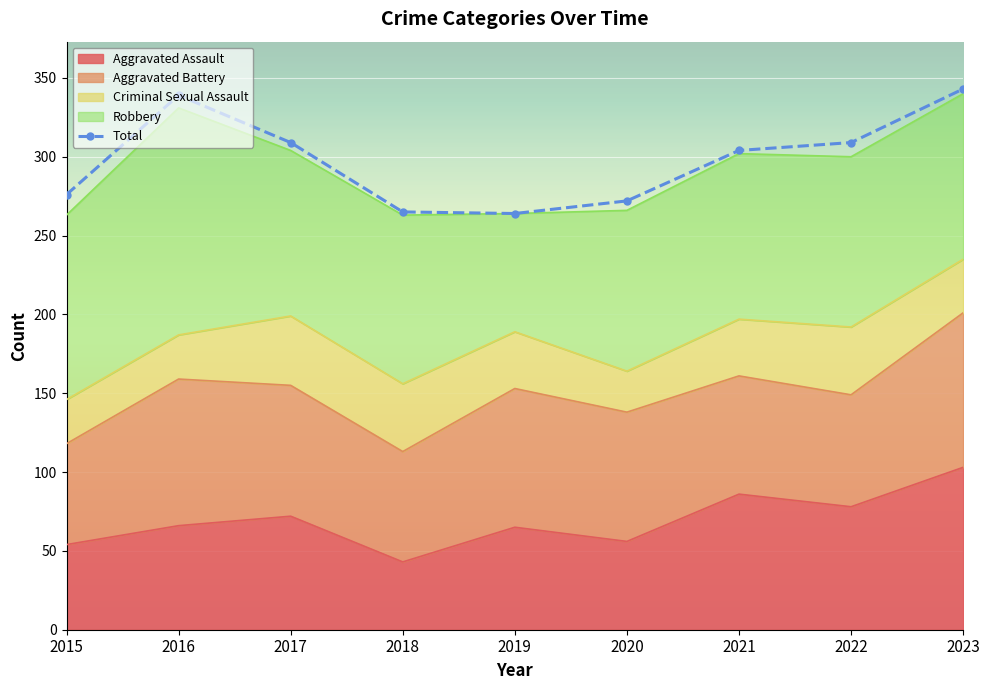

What is the approximate value at 2016?

339